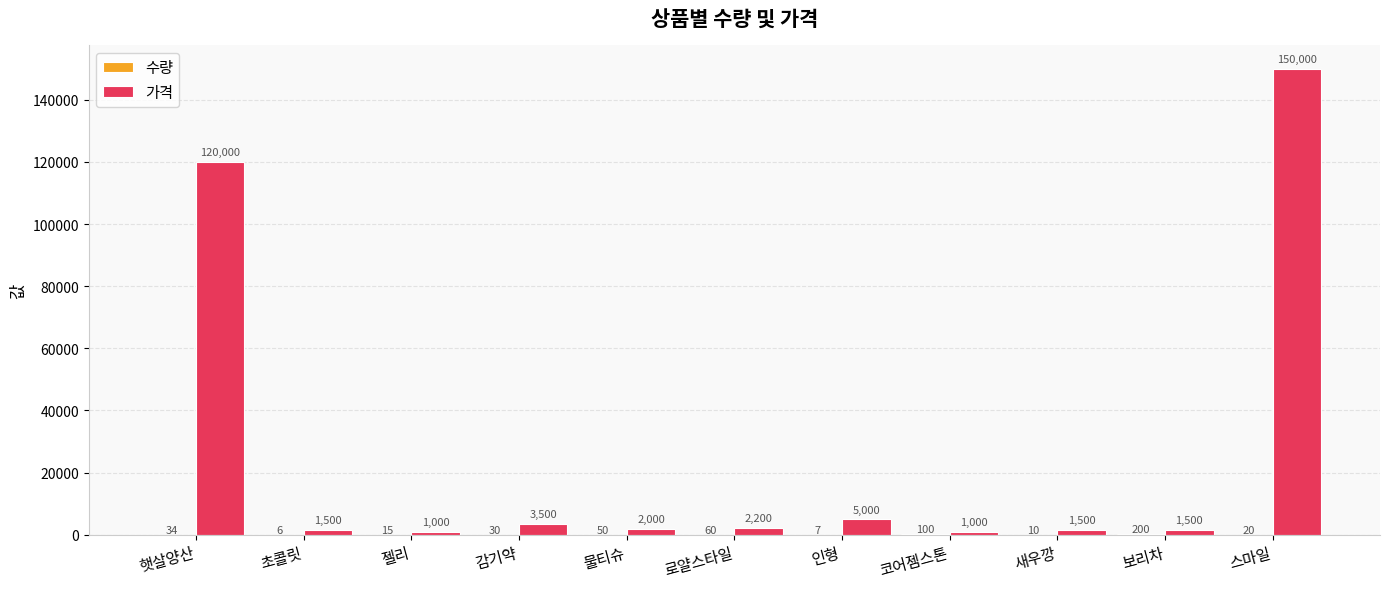

At which category is the sum across all series the highest?

스마일